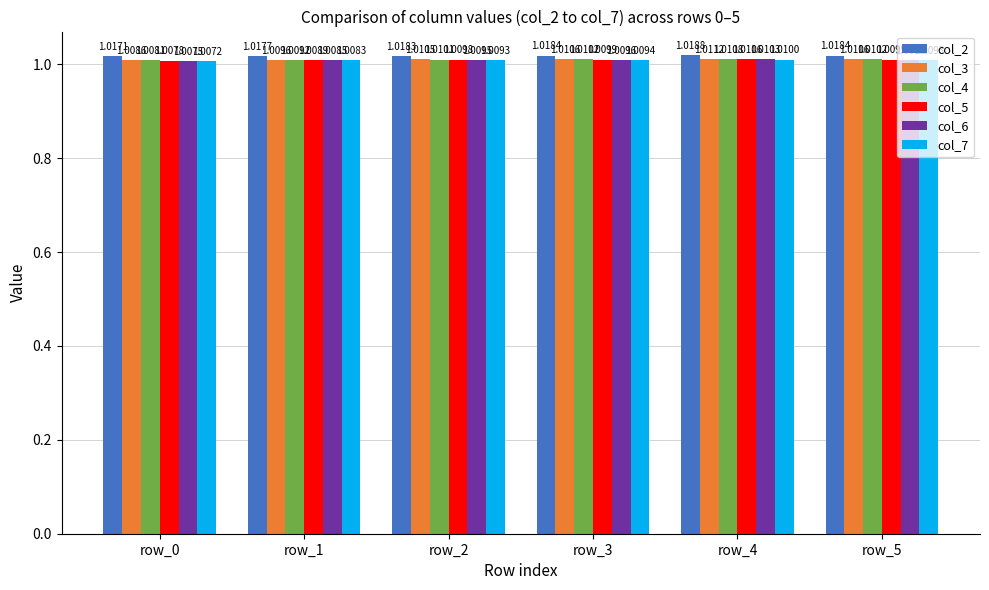

At how many categories does at least one series exceed 1?

6